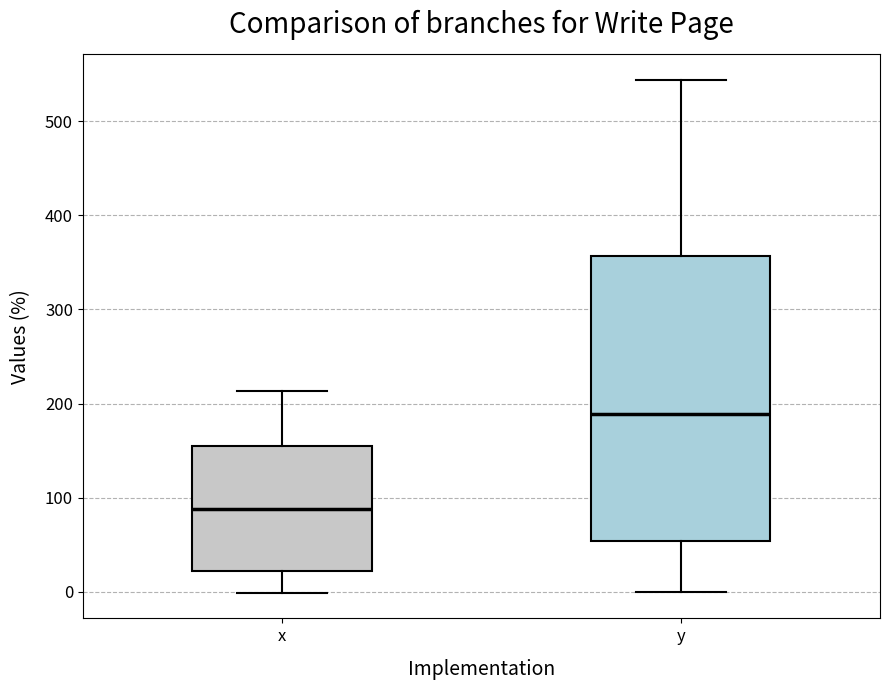

Where is the upper edge of the box for y on the y-axis? The values are not printed on the chart, so give them approximately, as read against the axis.

360